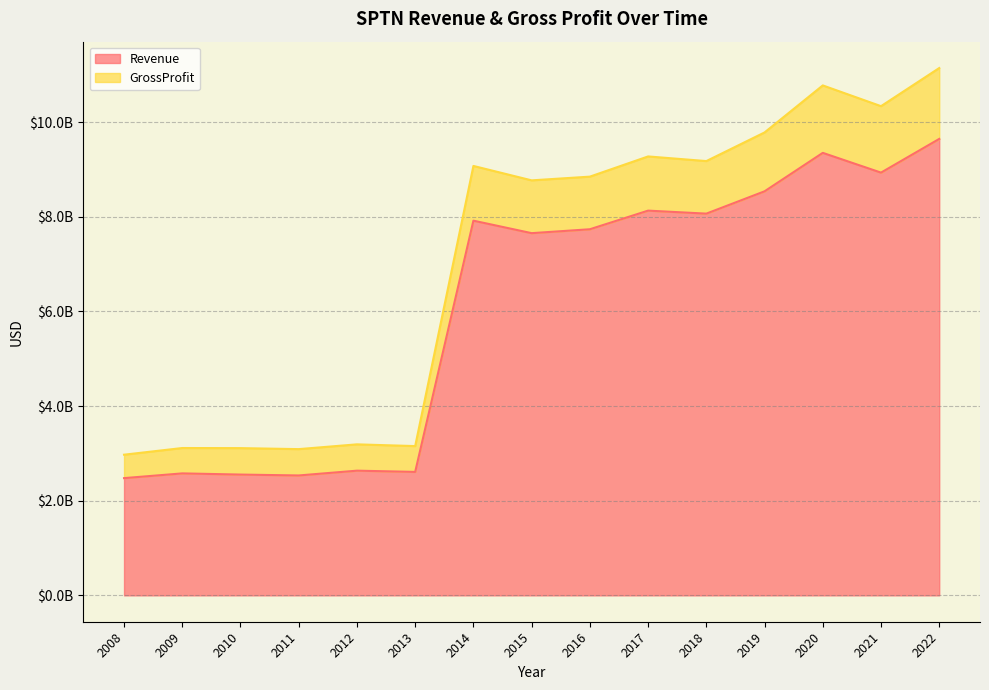

Does the chart have visible grid lines?

Yes